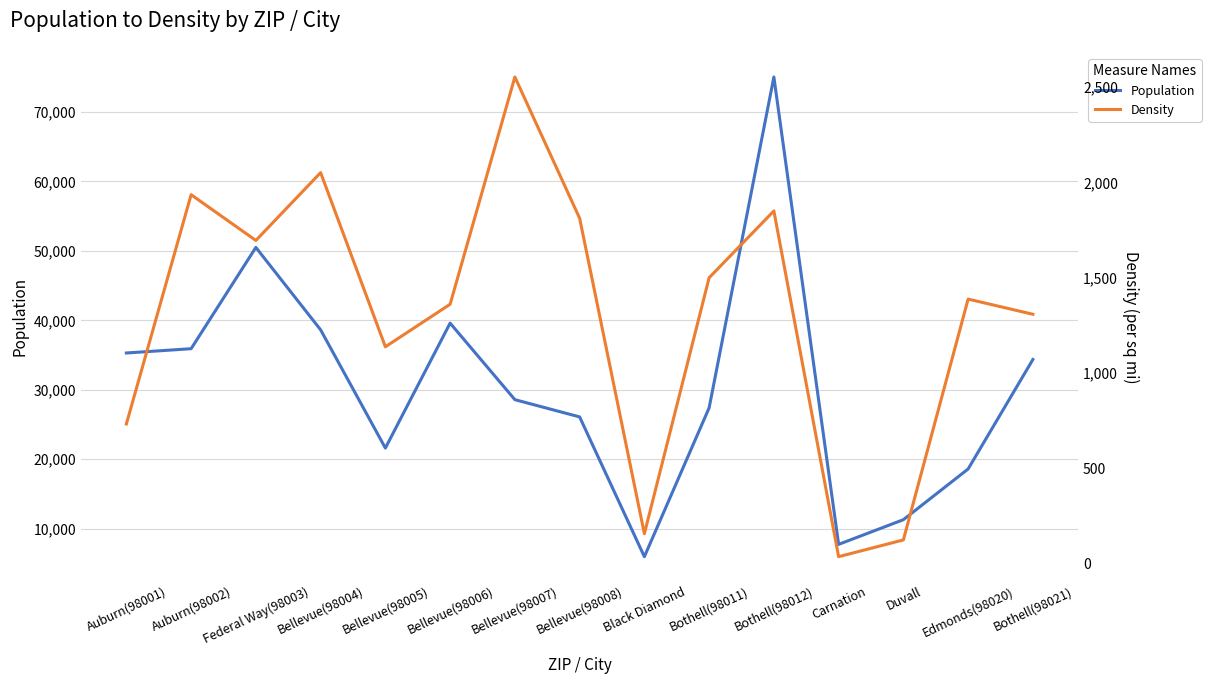

Rank the series at Black Diamond from highest to lowest value.

Population, Density